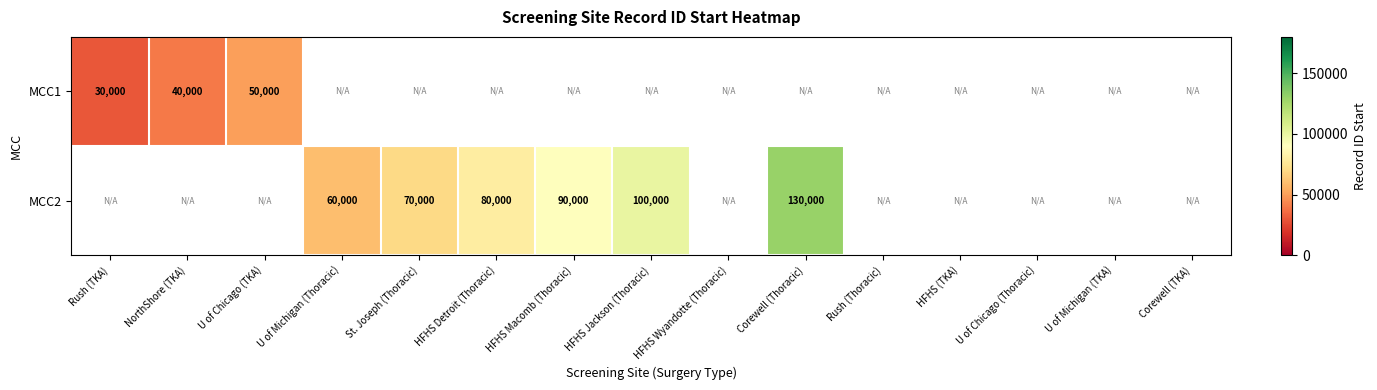

What is the difference between the MCC2 values at Corewell (Thoracic) and HFHS Detroit (Thoracic)?

50000